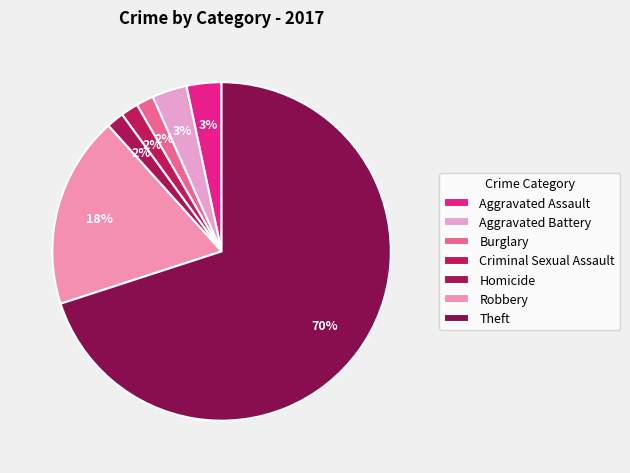

Which slice is the largest?

Theft